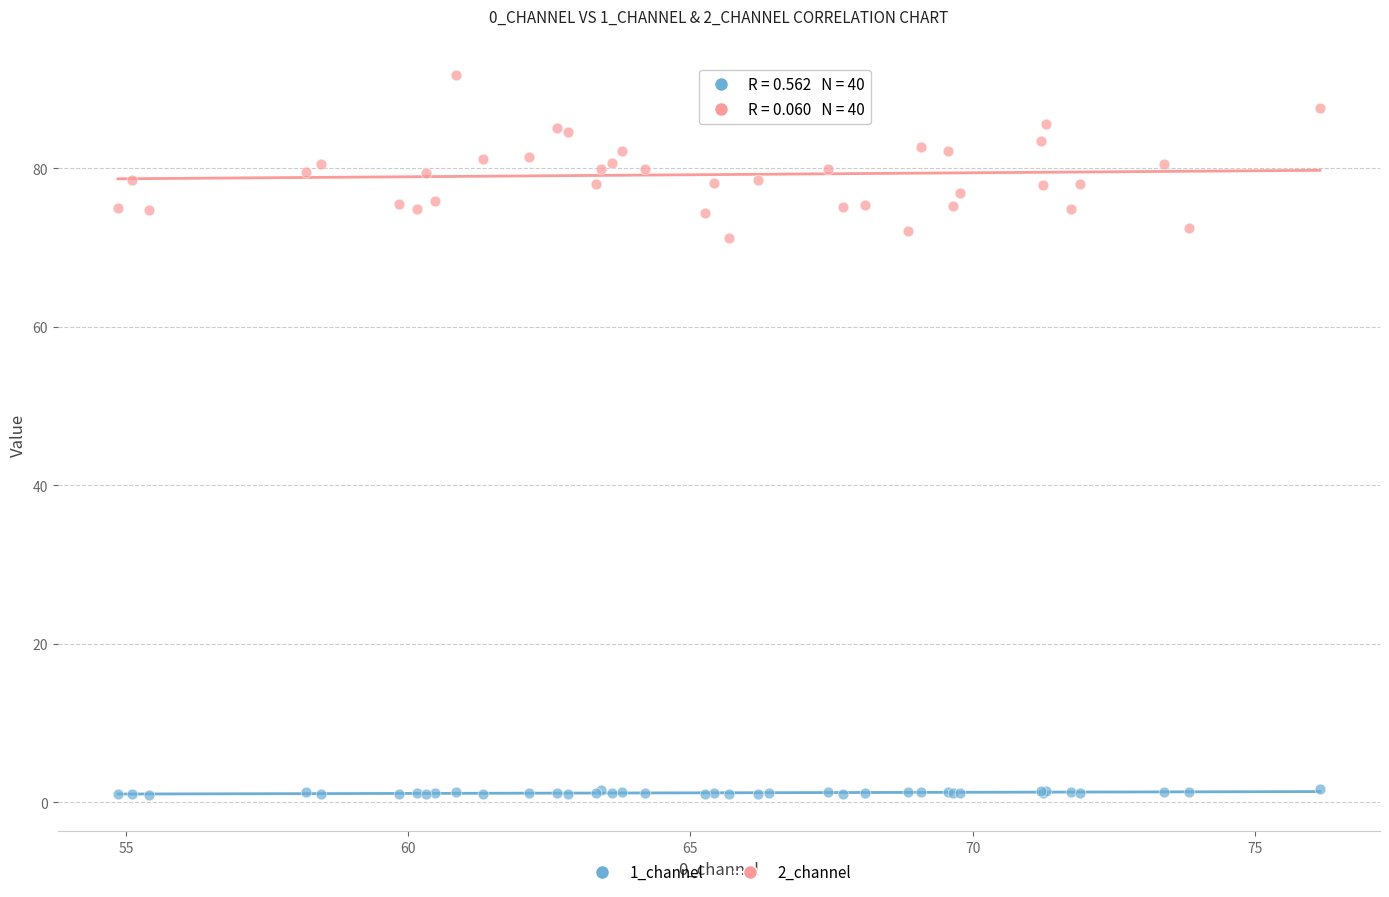

Which series reaches the maximum Y coordinate?

2_channel